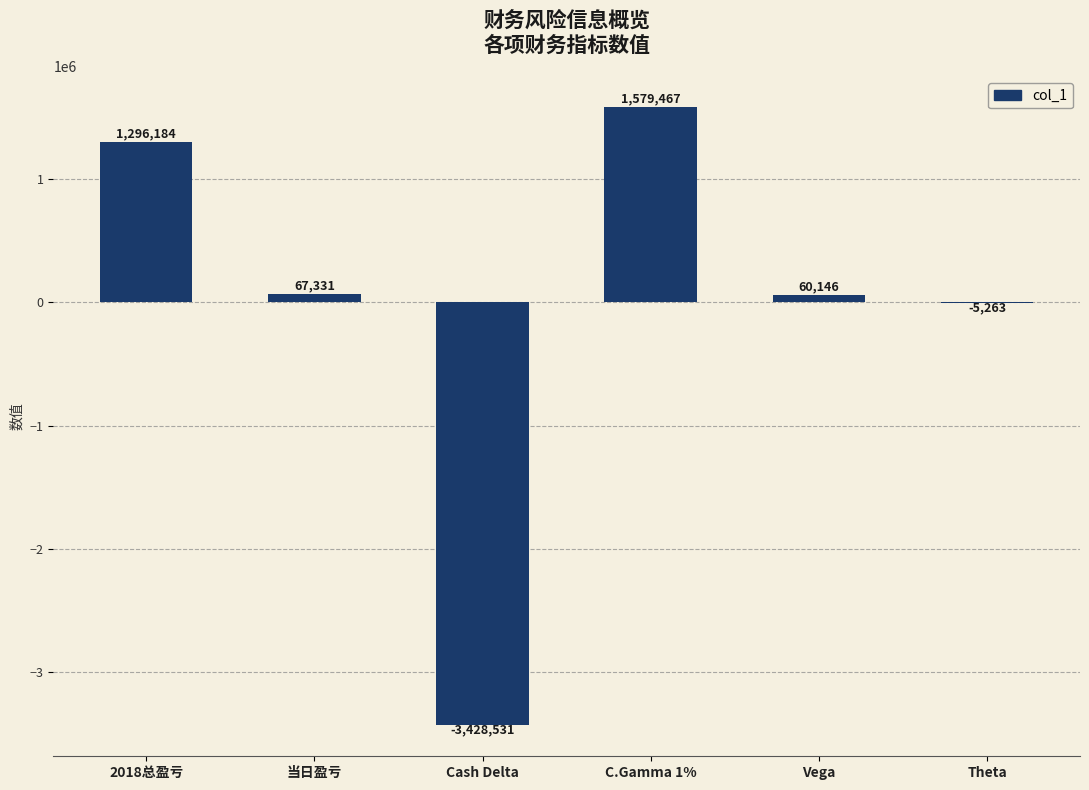

At which category does the chart reach its peak across all series?

C.Gamma 1%